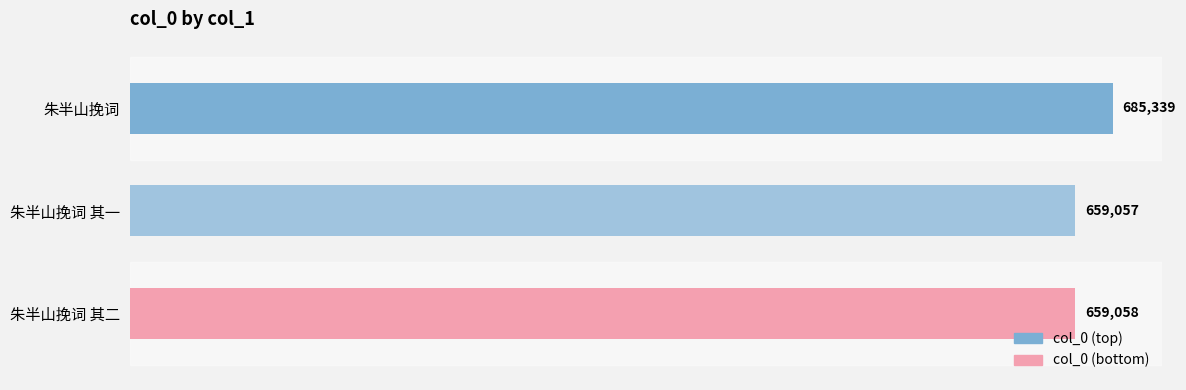

The chart shows a value of 685339 at 朱半山挽词. True or false?

True